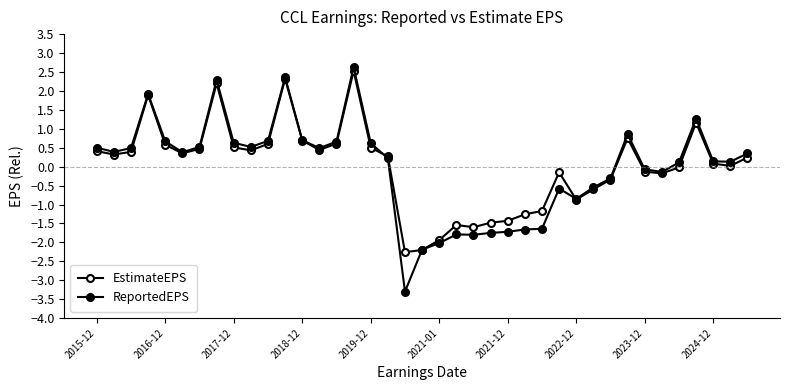

How many lines are shown in the chart?

2